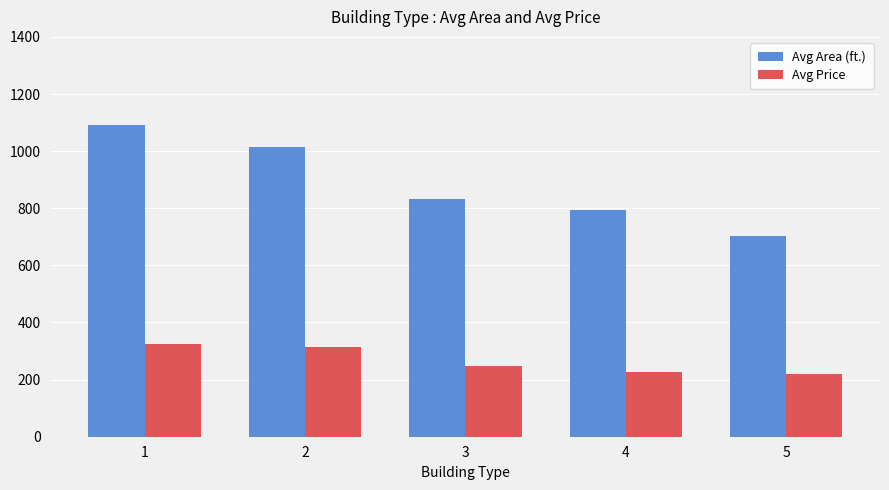

What is the value of the Avg Price bar at the 5th from the left?

219.5